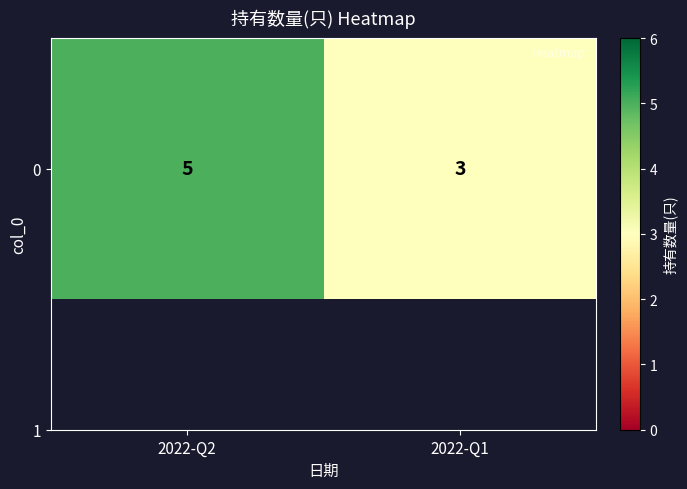

What is the maximum value shown in the chart?

5